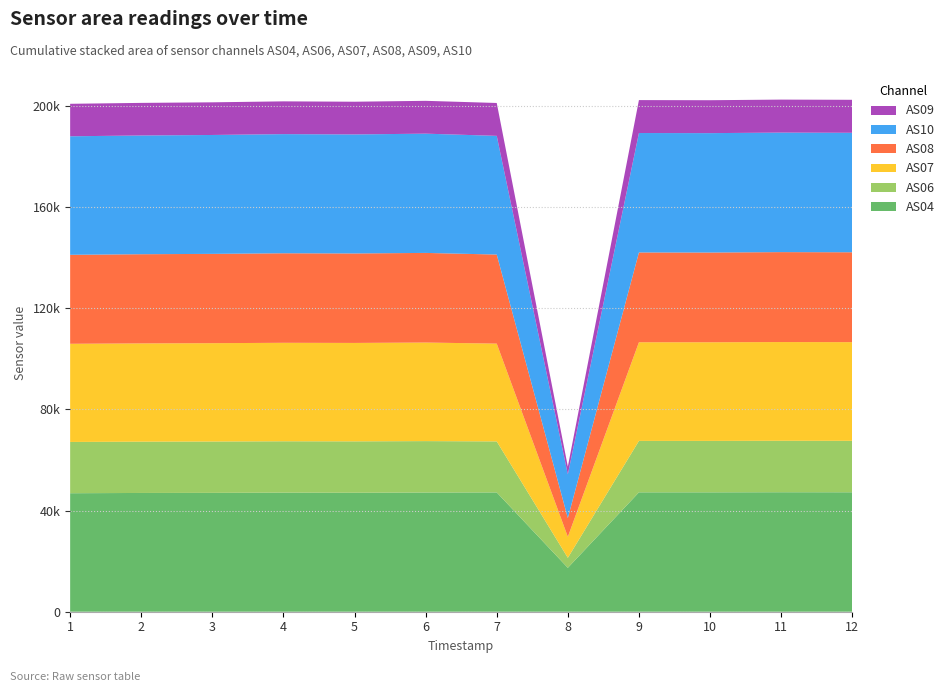

Reading right to left, what are all the values shown in this chart?

AS04: 1691391386=47250	1691391086=47268	1691390786=47228	1691390486=47226	1691390186=17369	1691389886=47194	1691389586=47159	1691389286=47068	1691388986=47107	1691388686=47022	1691388386=46983	1691388086=46878
AS06: 1691391386=20361	1691391086=20364	1691390786=20351	1691390486=20350	1691390186=3955	1691389886=20181	1691389586=20336	1691389286=20327	1691388986=20320	1691388686=20308	1691388386=20294	1691388086=20283
AS07: 1691391386=39028	1691391086=39048	1691390786=39012	1691390486=39021	1691390186=8316	1691389886=38684	1691389586=38992	1691389286=38936	1691388986=38954	1691388686=38905	1691388386=38868	1691388086=38831
AS08: 1691391386=35557	1691391086=35576	1691390786=35506	1691390486=35528	1691390186=7398	1691389886=35232	1691389586=35455	1691389286=35395	1691388986=35420	1691388686=35326	1691388386=35279	1691388086=35199
AS10: 1691391386=47266	1691391086=47284	1691390786=47230	1691390486=47246	1691390186=17298	1691389886=46956	1691389586=47177	1691389286=47083	1691388986=47133	1691388686=47036	1691388386=46973	1691388086=46890
AS09: 1691391386=13049	1691391086=13049	1691390786=13023	1691390486=13026	1691390186=3064	1691389886=13007	1691389586=12988	1691389286=12943	1691388986=12963	1691388686=12917	1691388386=12894	1691388086=12850